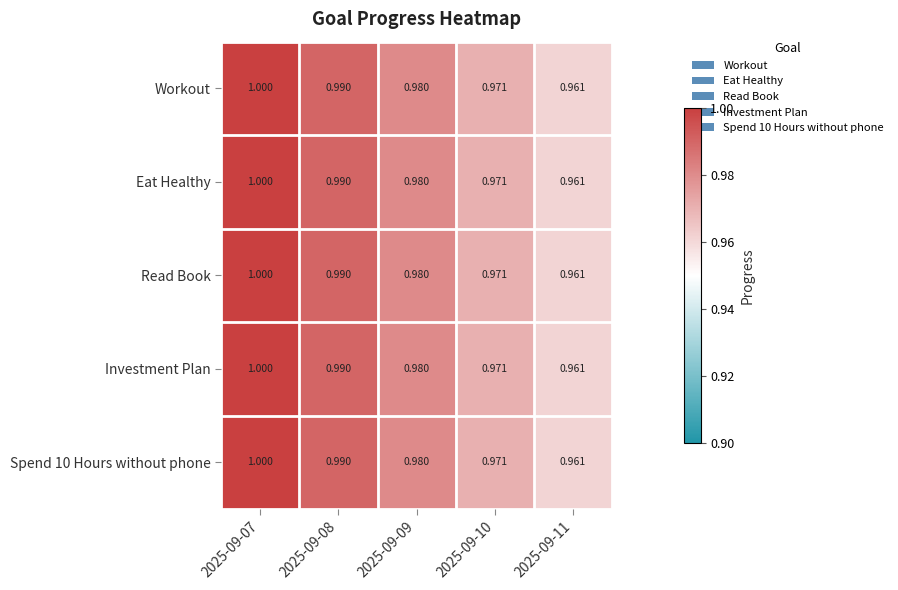

Is the value of Read Book at 2025-09-07 greater than the value of Workout at 2025-09-09?

Yes